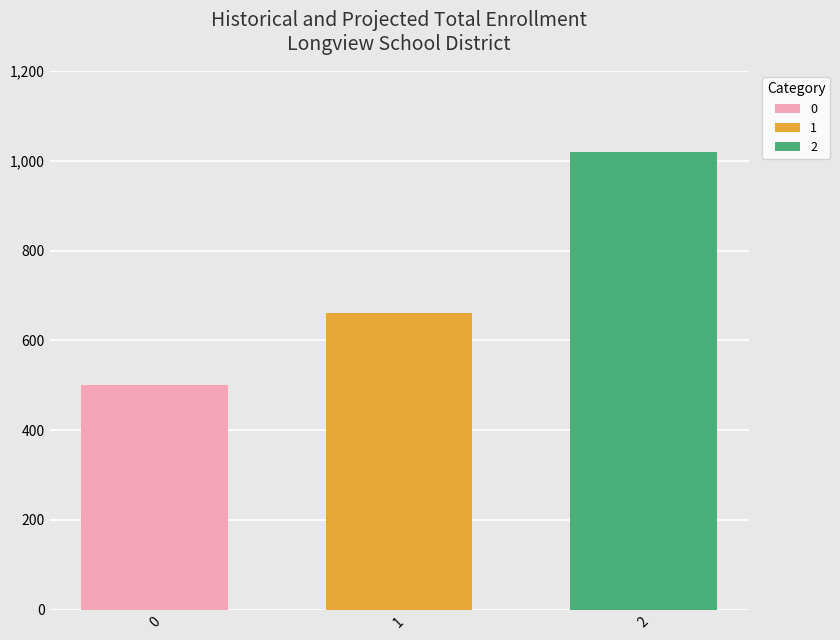

The value of 1 at 1 is 190. True or false?

False